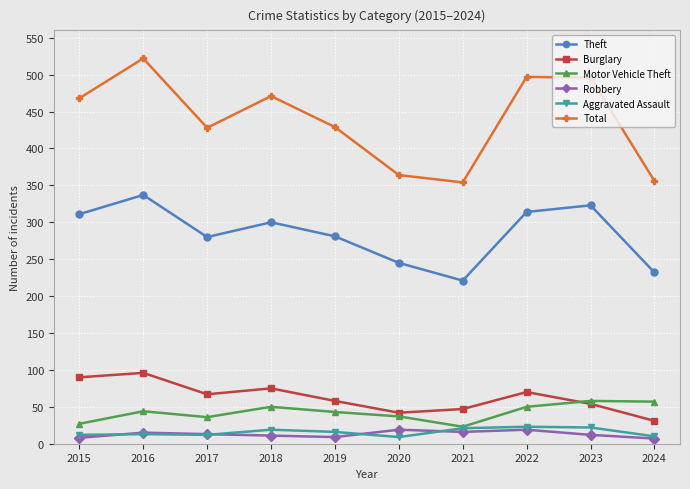

What is the maximum value shown in the chart?

522